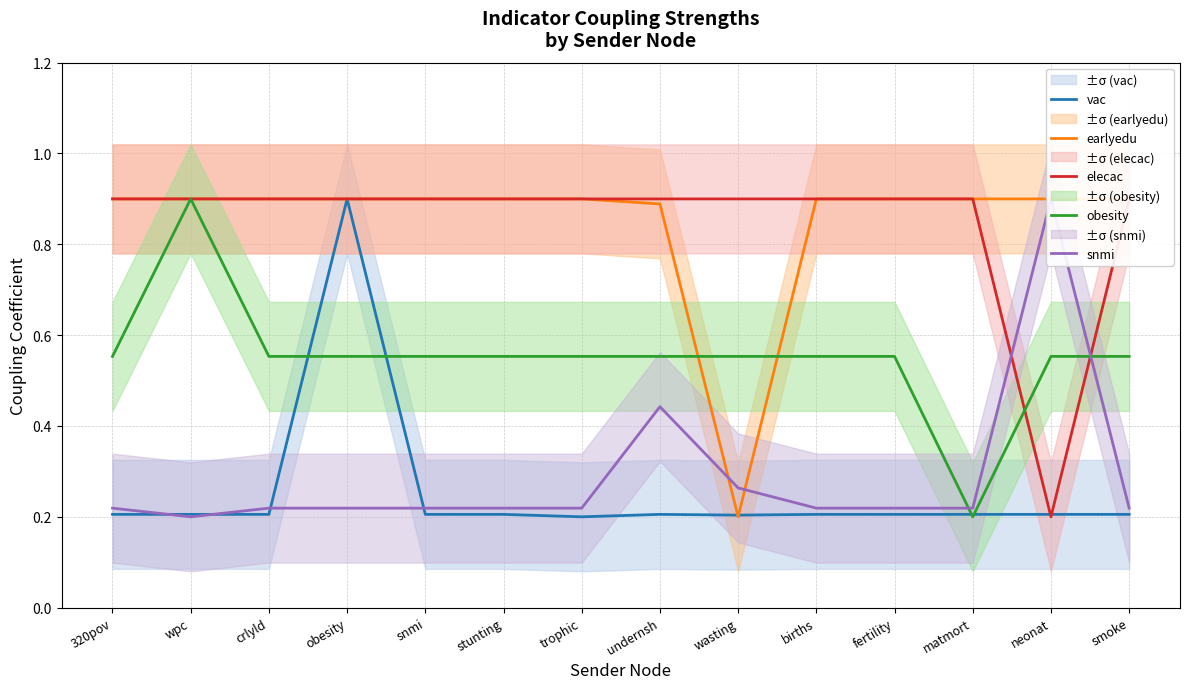

The obesity series shows 0.6 at crlyld. True or false?

True